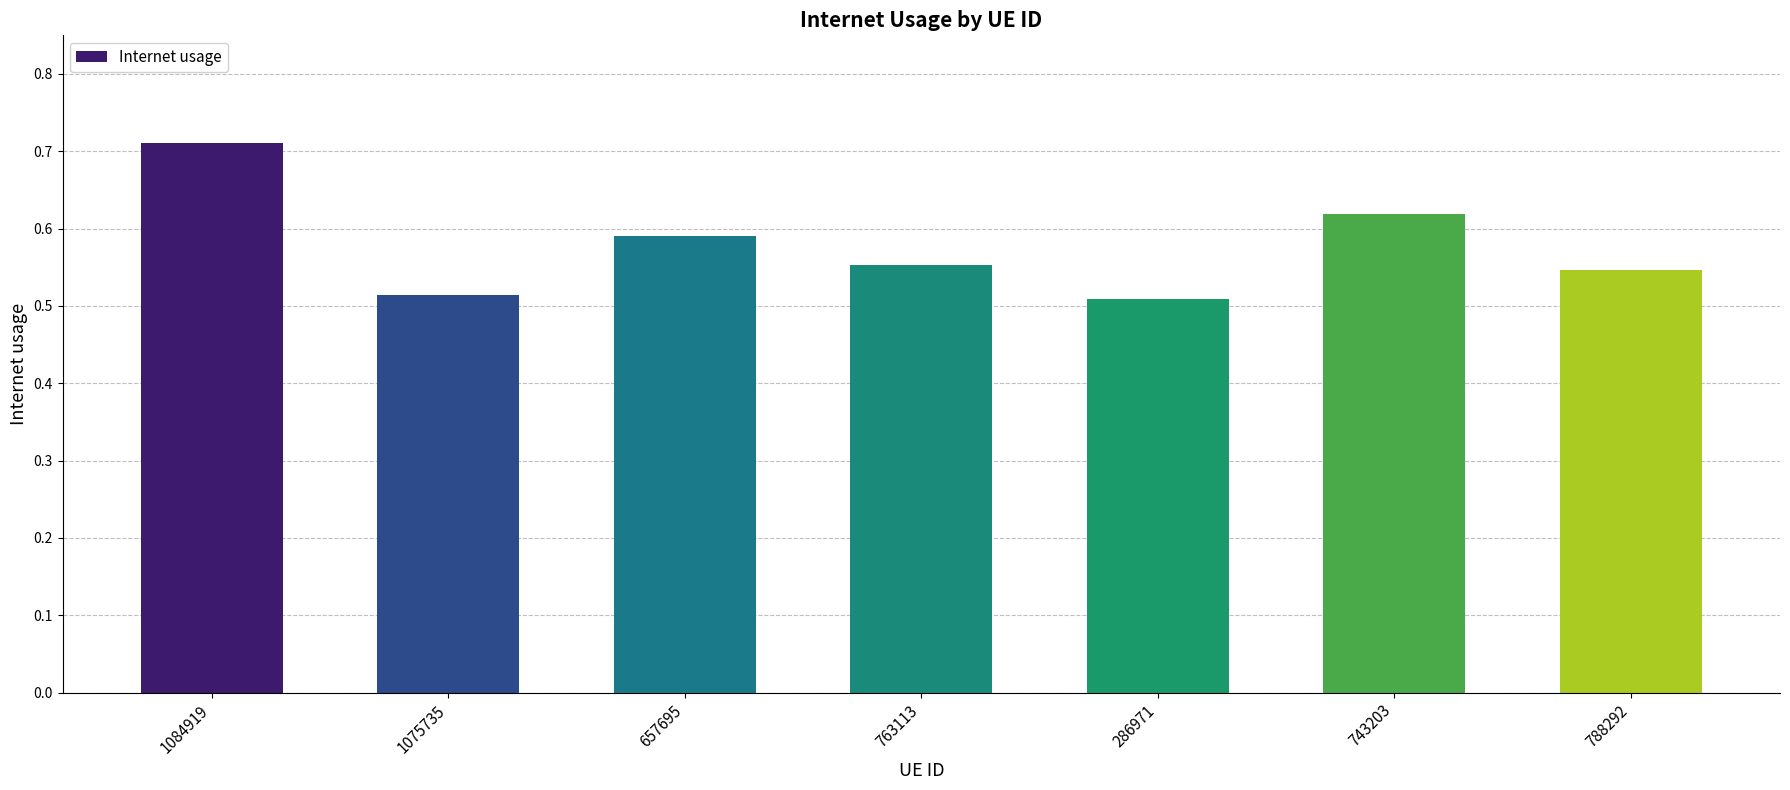

Which has a higher value, 763113 or 1084919?

1084919